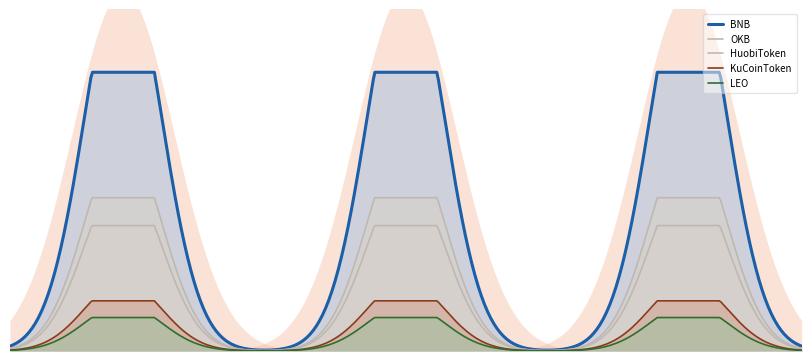

The BNB series shows 321.5 at 6. True or false?

True